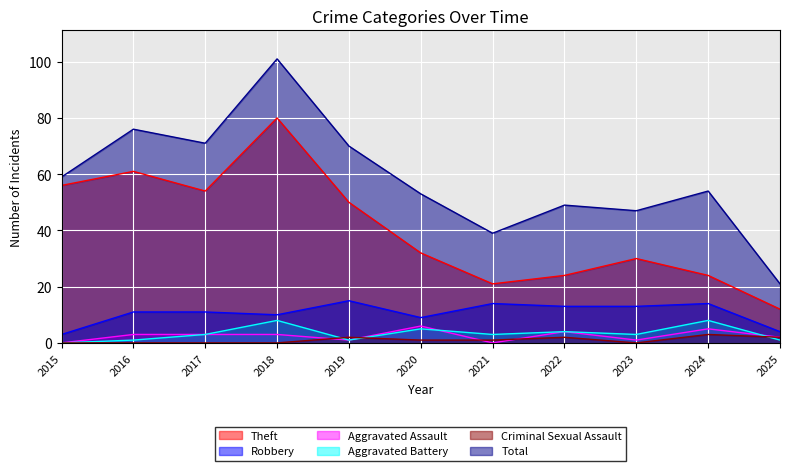

What are all the series names shown in the legend?

Theft, Robbery, Aggravated Assault, Aggravated Battery, Criminal Sexual Assault, Total